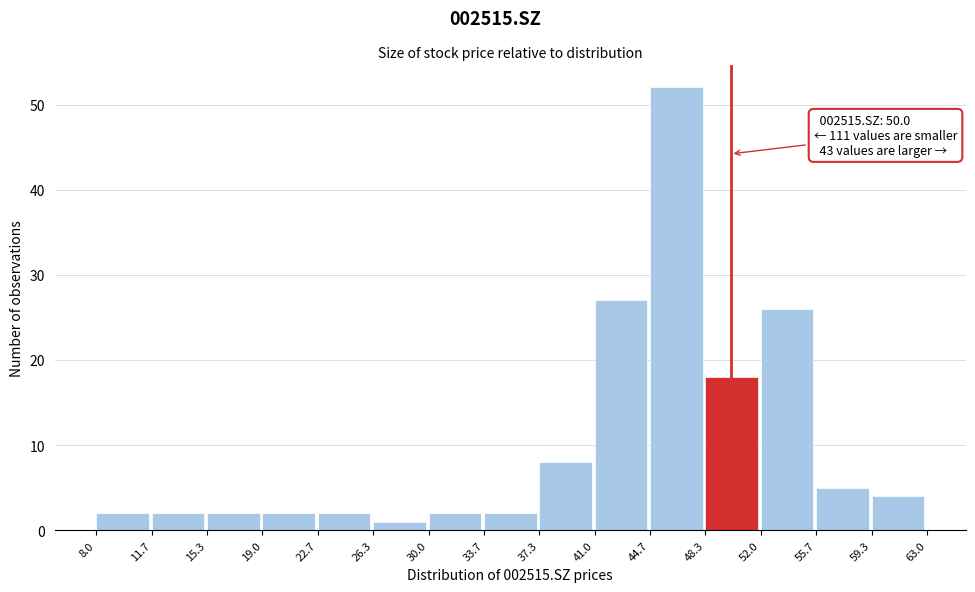

Which range on the x-axis has the tallest bar?

44.7 to 48.3